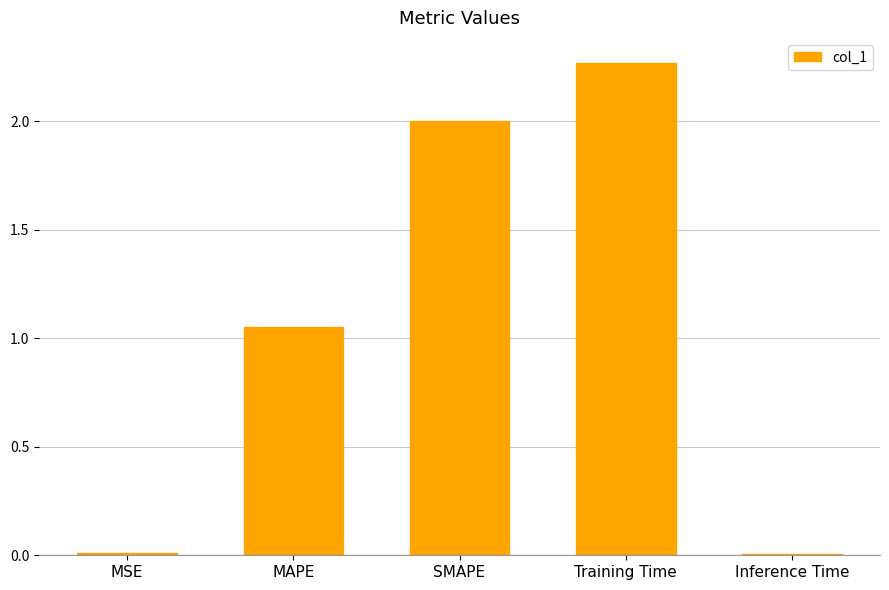

The value at SMAPE is 1.3. True or false?

False